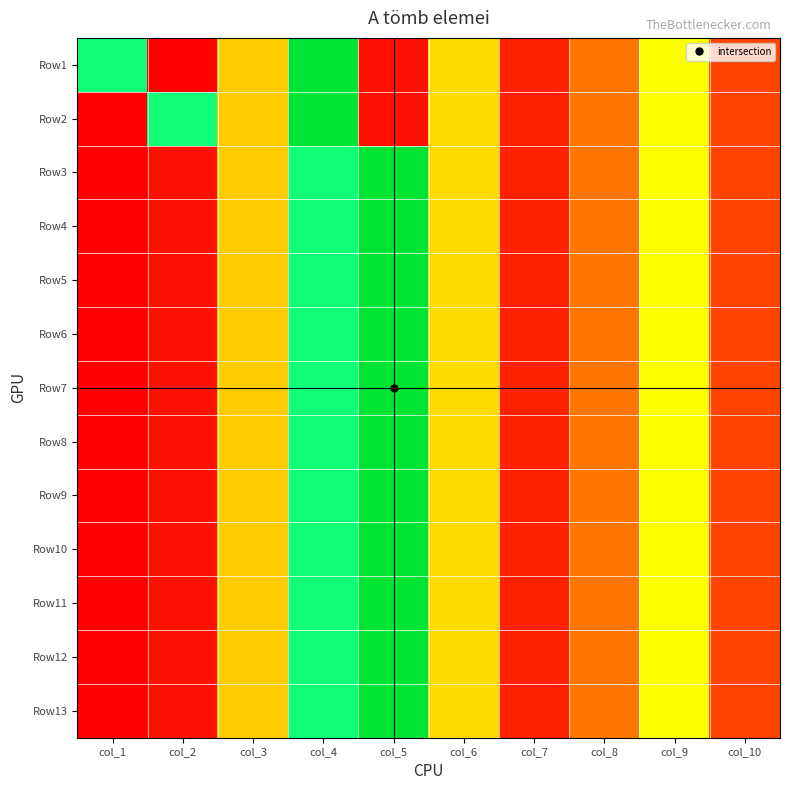

At how many categories does at least one series exceed 21?

4